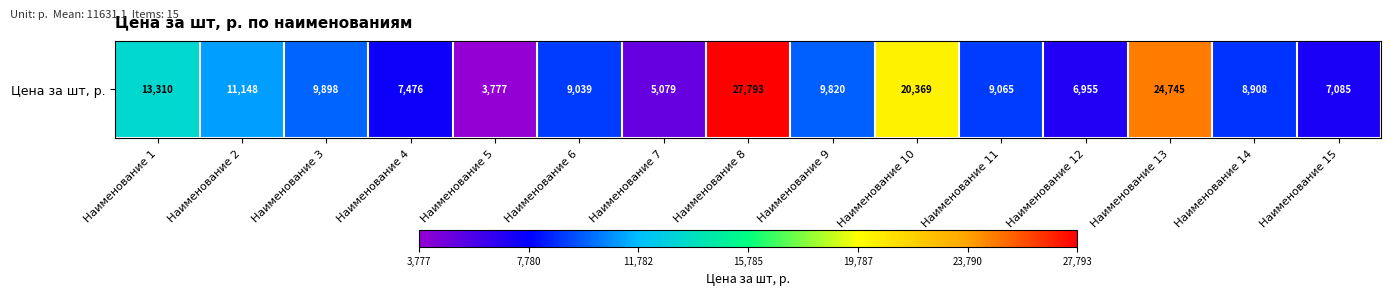

What is the approximate value at Наименование 2?

11148.4